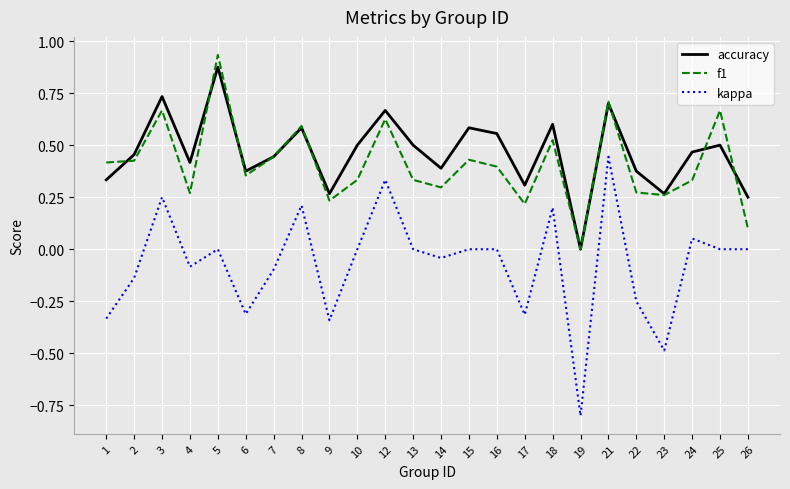

At which category does kappa reach its first local peak?

3